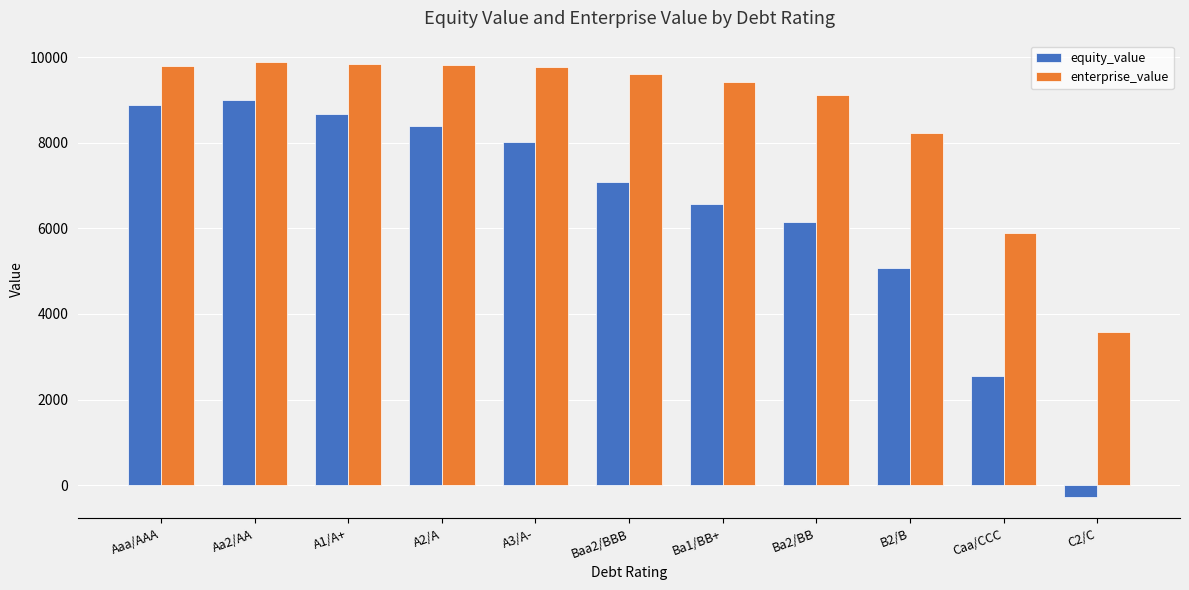

What is the minimum value for equity_value?

-271.1